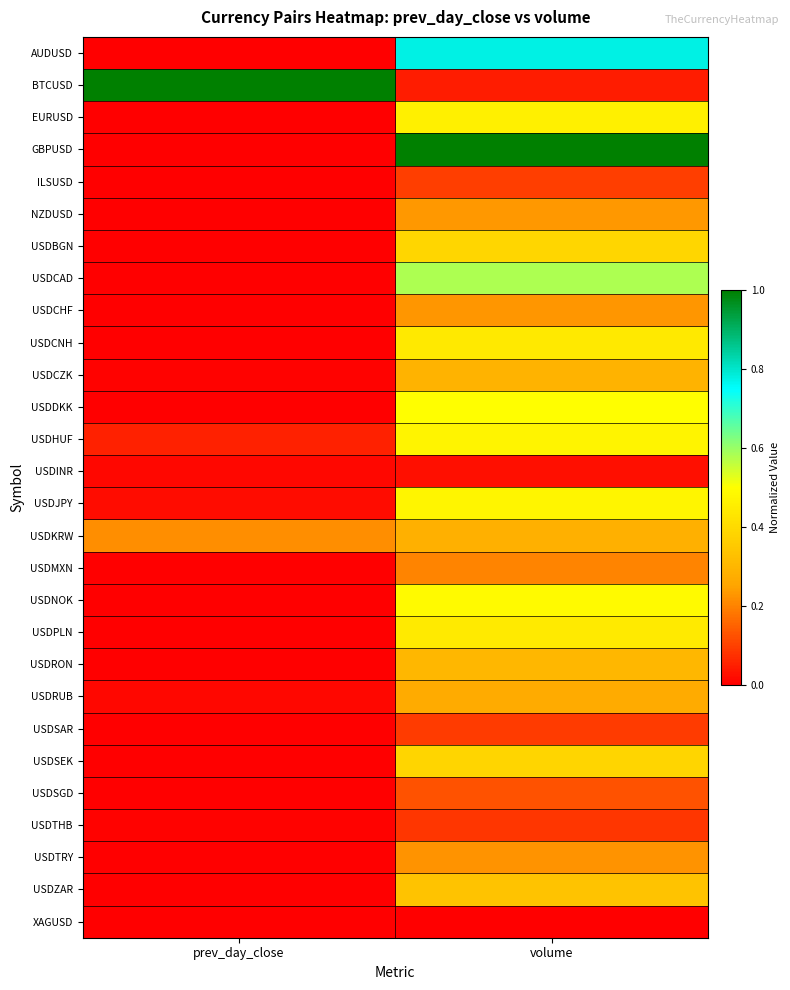

Reading right to left, transcribe all the data shown in this chart.

AUDUSD: volume=0.8	prev_day_close=0.0
BTCUSD: volume=0.0	prev_day_close=1.0
EURUSD: volume=0.5	prev_day_close=0.0
GBPUSD: volume=1.0	prev_day_close=0.0
ILSUSD: volume=0.1	prev_day_close=0.0
NZDUSD: volume=0.2	prev_day_close=0.0
USDBGN: volume=0.4	prev_day_close=0.0
USDCAD: volume=0.6	prev_day_close=0.0
USDCHF: volume=0.2	prev_day_close=0.0
USDCNH: volume=0.4	prev_day_close=0.0
USDCZK: volume=0.3	prev_day_close=0.0
USDDKK: volume=0.5	prev_day_close=0.0
USDHUF: volume=0.5	prev_day_close=0.1
USDINR: volume=0.0	prev_day_close=0.0
USDJPY: volume=0.5	prev_day_close=0.0
USDKRW: volume=0.3	prev_day_close=0.2
USDMXN: volume=0.2	prev_day_close=0.0
USDNOK: volume=0.5	prev_day_close=0.0
USDPLN: volume=0.4	prev_day_close=0.0
USDRON: volume=0.3	prev_day_close=0.0
USDRUB: volume=0.3	prev_day_close=0.0
USDSAR: volume=0.1	prev_day_close=0.0
USDSEK: volume=0.4	prev_day_close=0.0
USDSGD: volume=0.1	prev_day_close=0.0
USDTHB: volume=0.1	prev_day_close=0.0
USDTRY: volume=0.2	prev_day_close=0.0
USDZAR: volume=0.3	prev_day_close=0.0
XAGUSD: volume=0.0	prev_day_close=0.0